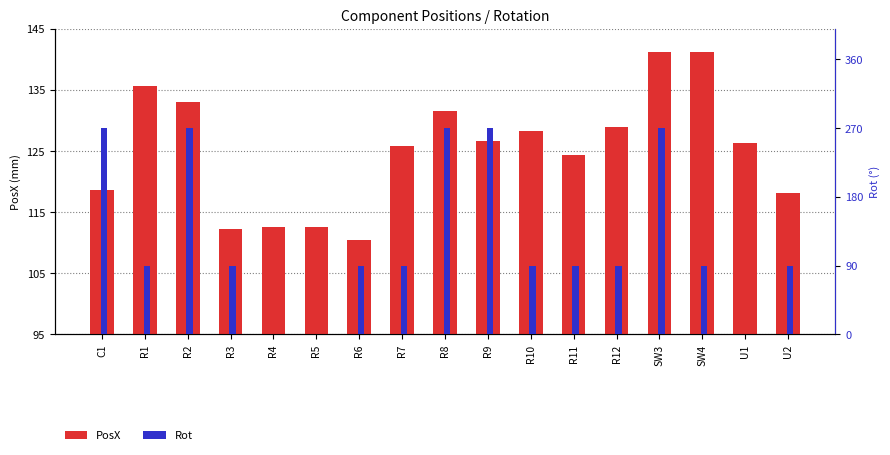

Where does the Rot series first go above 90?

C1